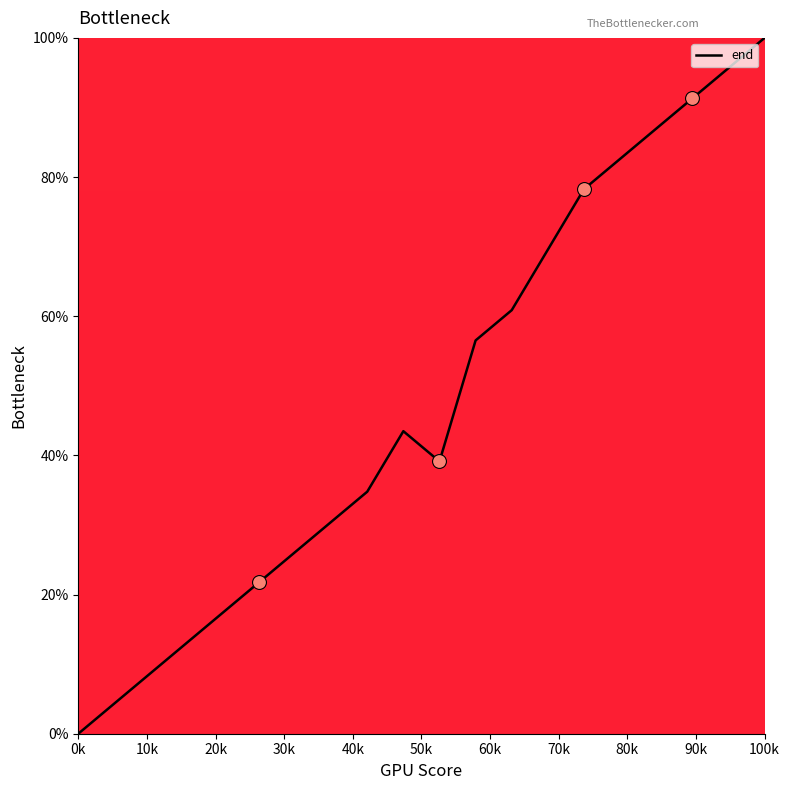

What is the greatest value displayed?

100.0